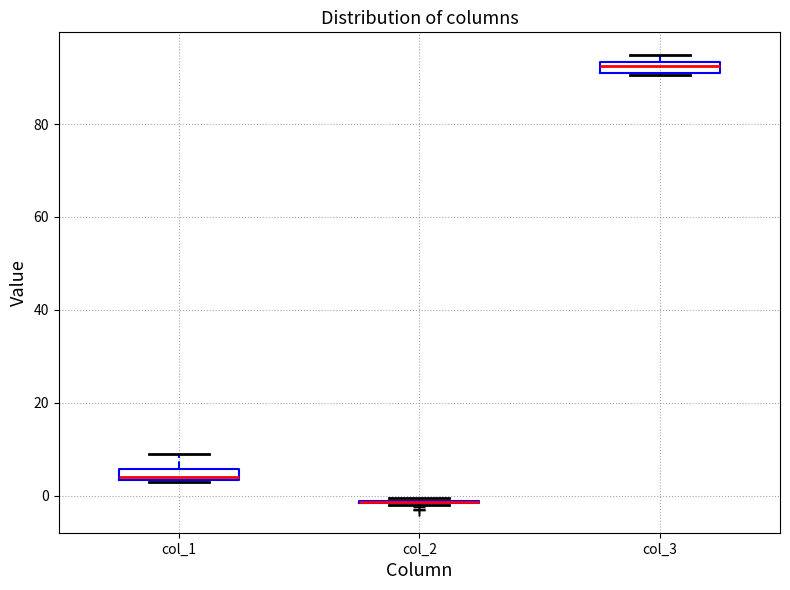

Where is the lower edge of the box for col_3 on the y-axis? The values are not printed on the chart, so give them approximately, as read against the axis.

90